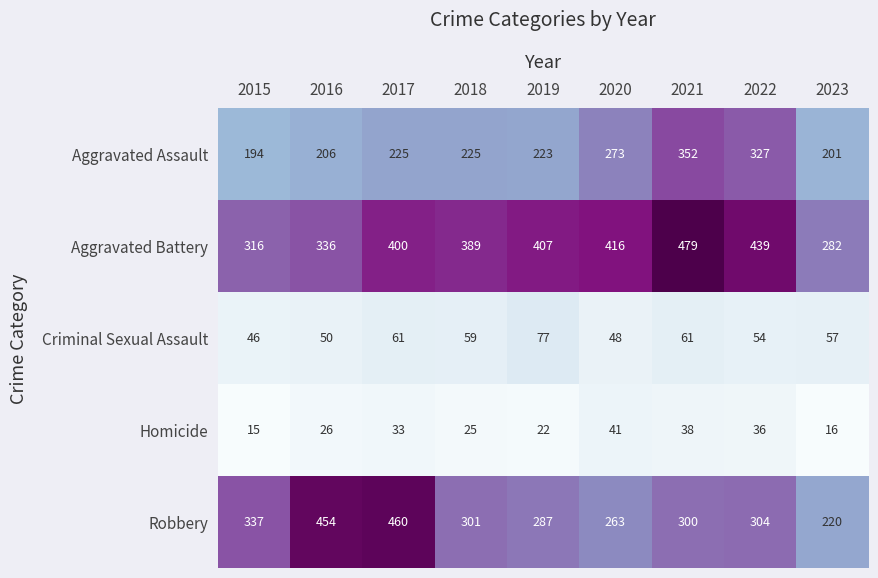

True or false: Robbery has a value of 287 at 2019.

True